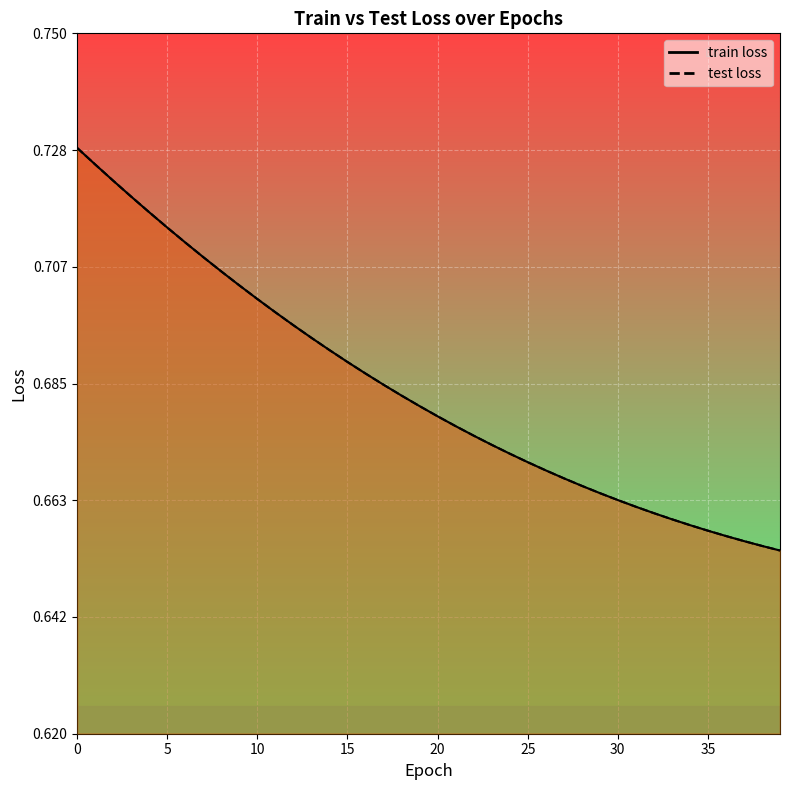

List the series in order of their peak value, lowest first.

train loss, test loss